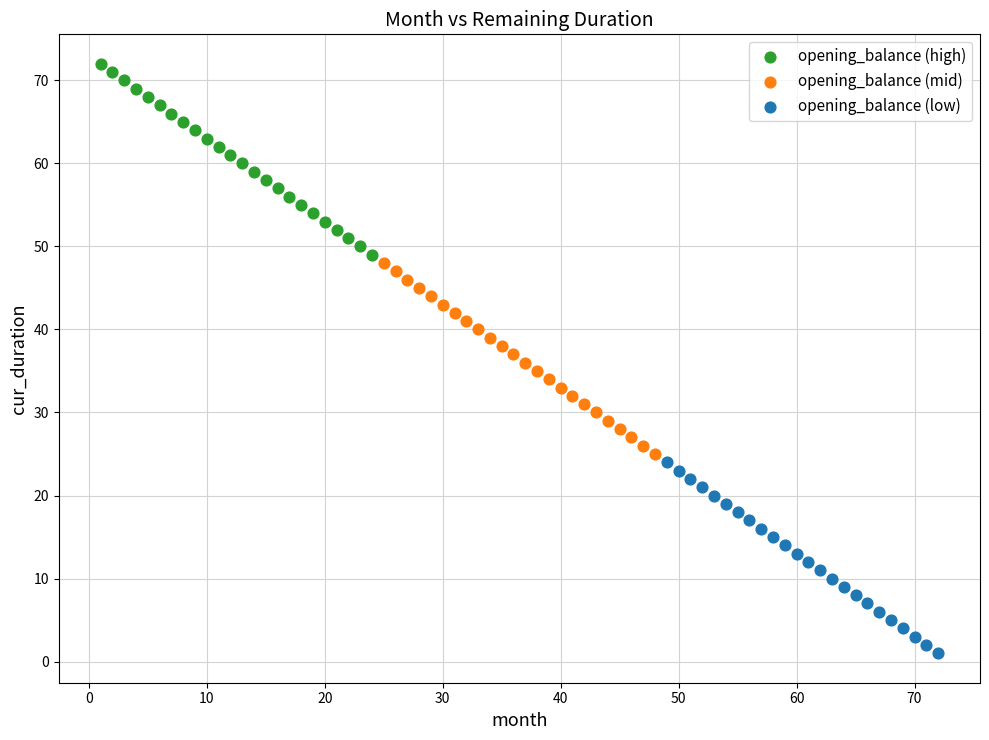

Which series reaches the minimum Y coordinate?

opening_balance (low)